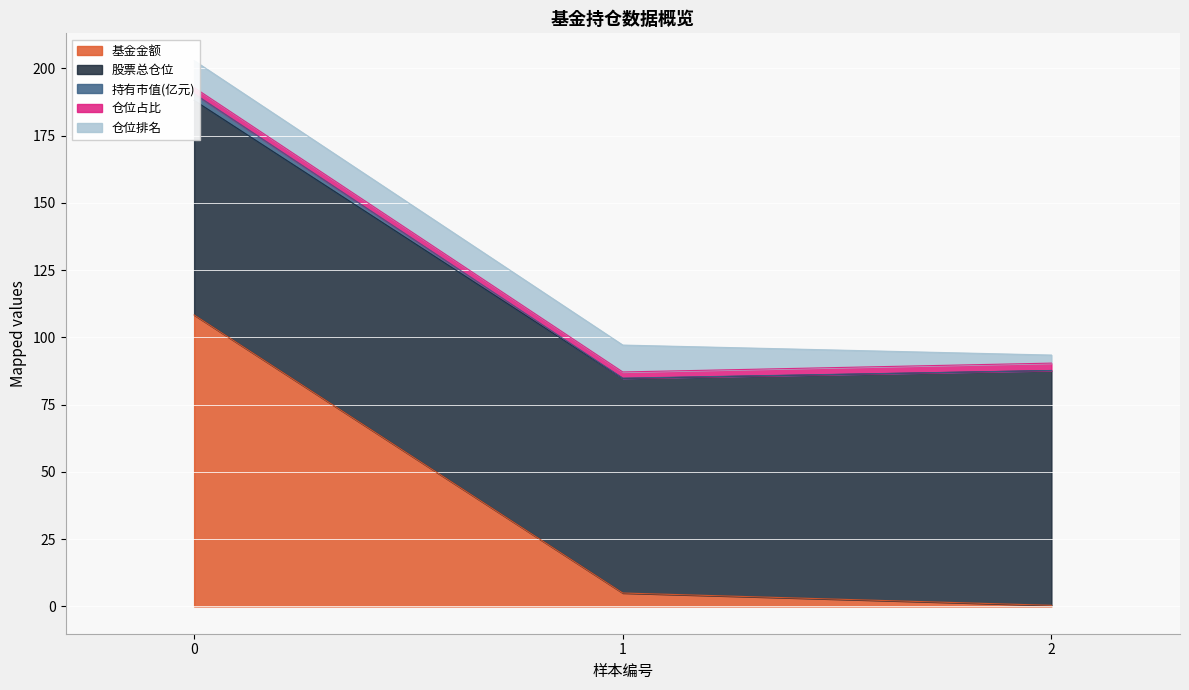

What is the highest value of the 持有市值(亿元) series?

2.5